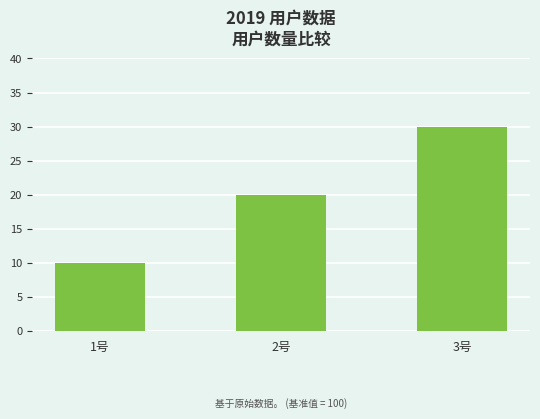

What is the smallest value displayed?

10